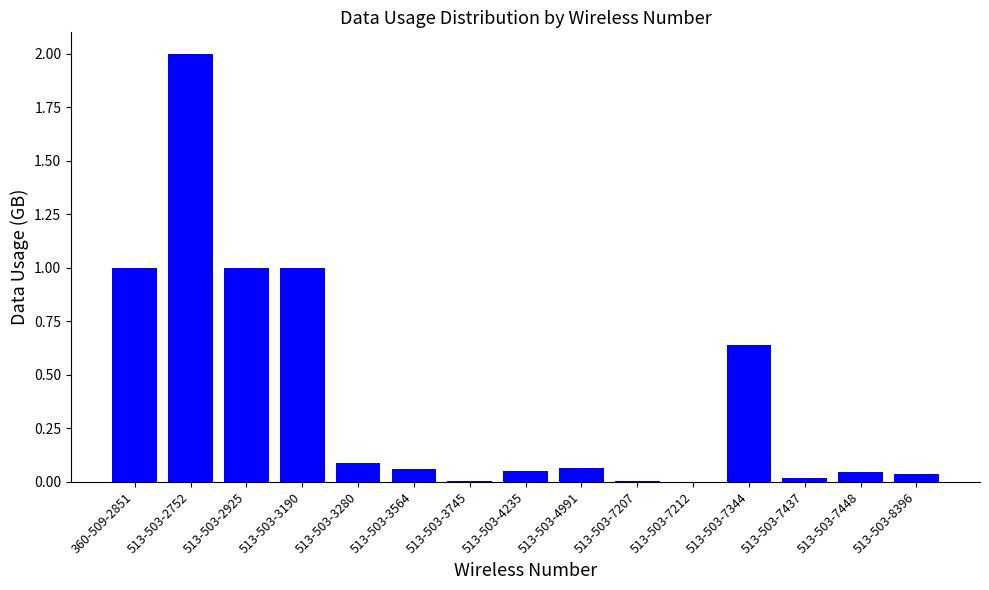

What is the sum of the values at 513-503-7448 and 513-503-3190?

1.0